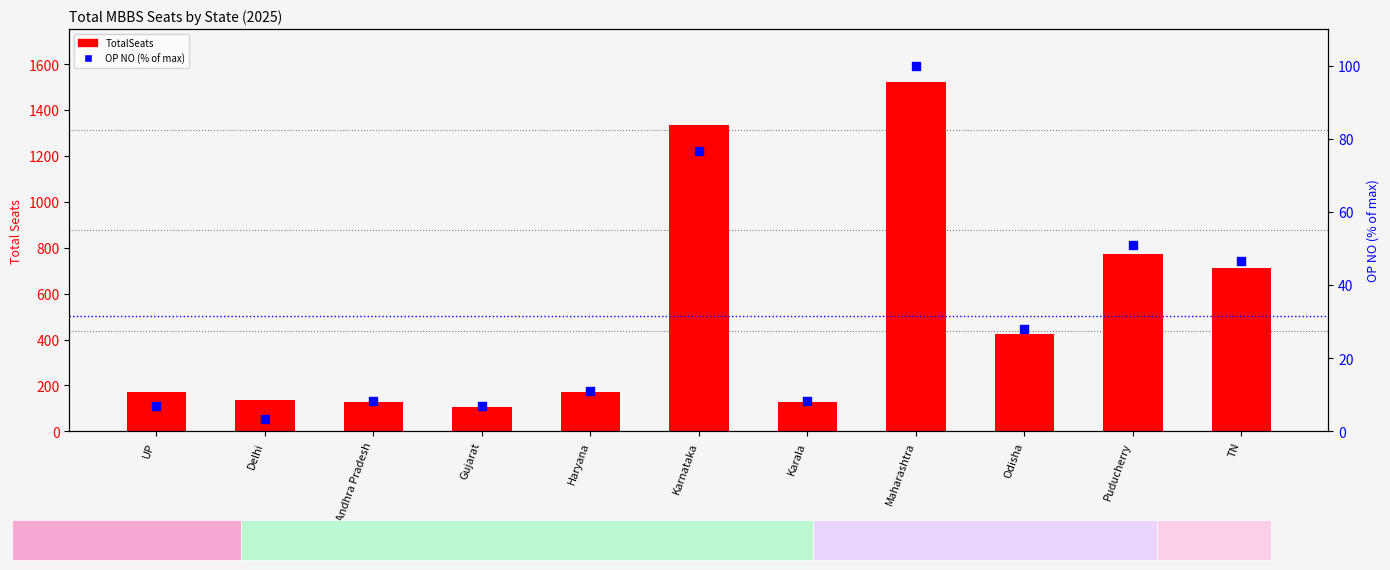

What are all the series names shown in the legend?

TotalSeats, OP NO (% of max)